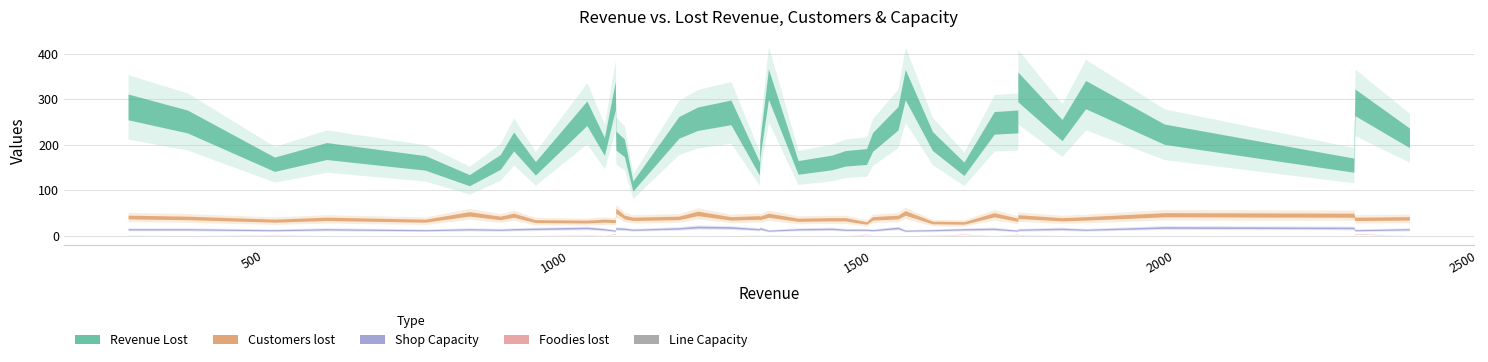

What is the difference between the Shop Capacity values at 38 and 12?

4